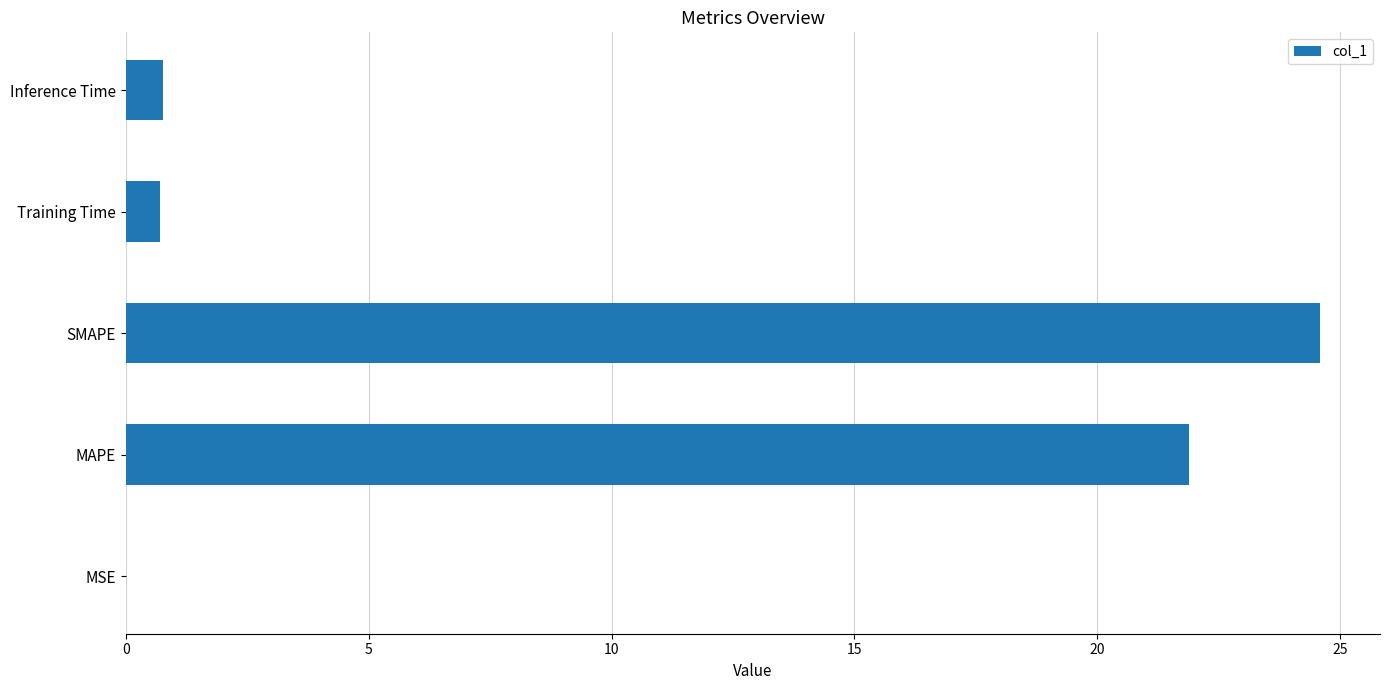

Does the chart contain stacked bars?

No